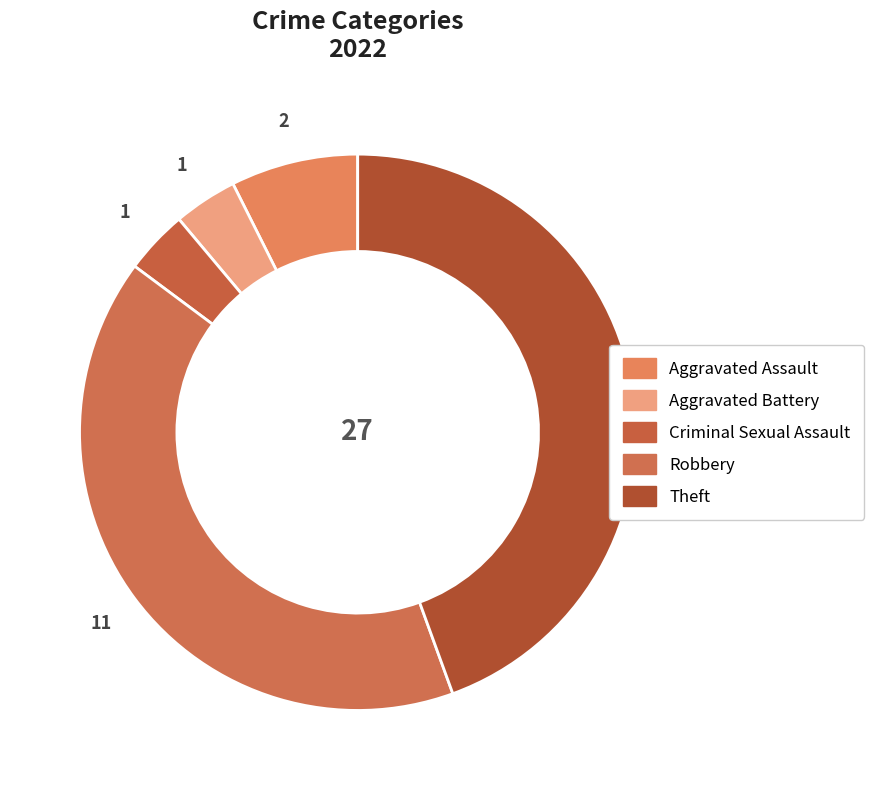

Approximately how many times larger is the value at Aggravated Battery compared to Theft?

0.1